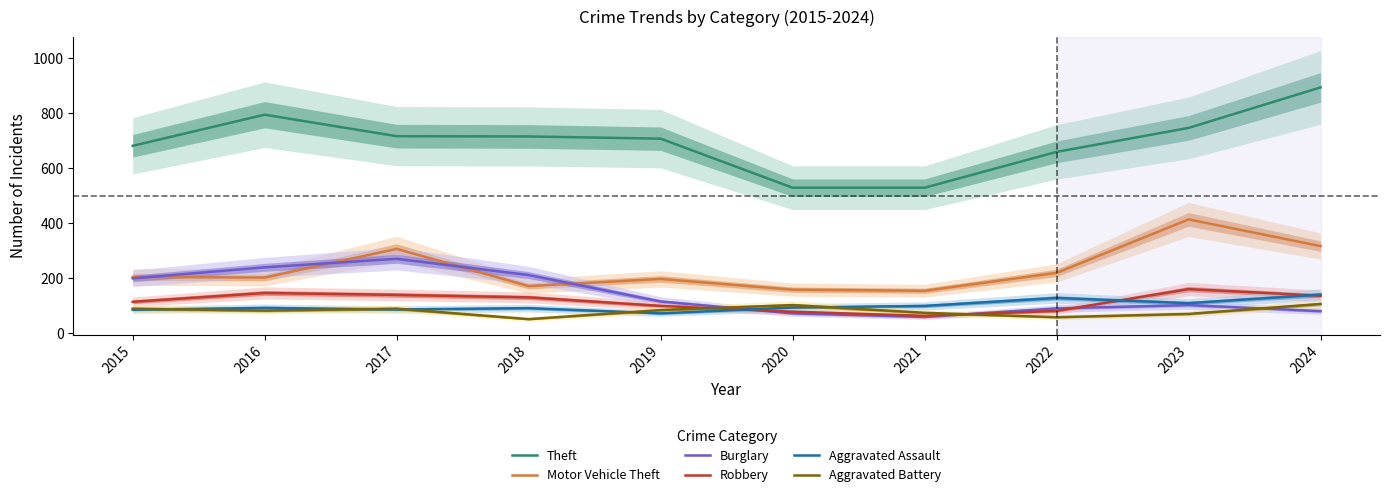

Reading left to right, extract all data points from this chart.

Theft: 681	794	716	715	707	529	529	659	746	893
Motor Vehicle Theft: 205	203	307	172	198	159	155	220	414	317
Burglary: 200	240	271	212	116	73	60	91	103	81
Robbery: 115	147	140	131	100	79	64	82	161	137
Aggravated Assault: 86	93	87	92	73	94	100	129	110	141
Aggravated Battery: 90	83	90	52	85	103	75	59	71	107